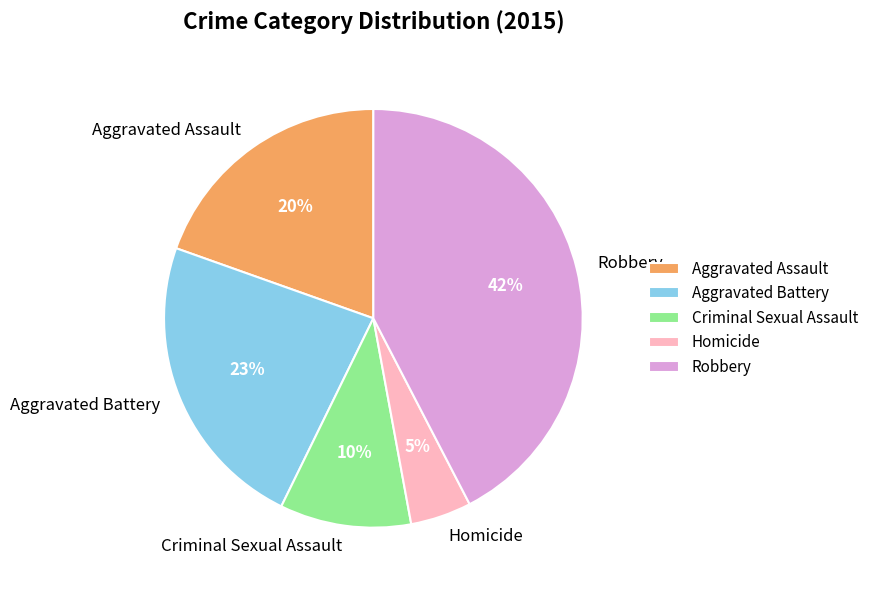

What is the smallest slice in the pie chart?

Homicide